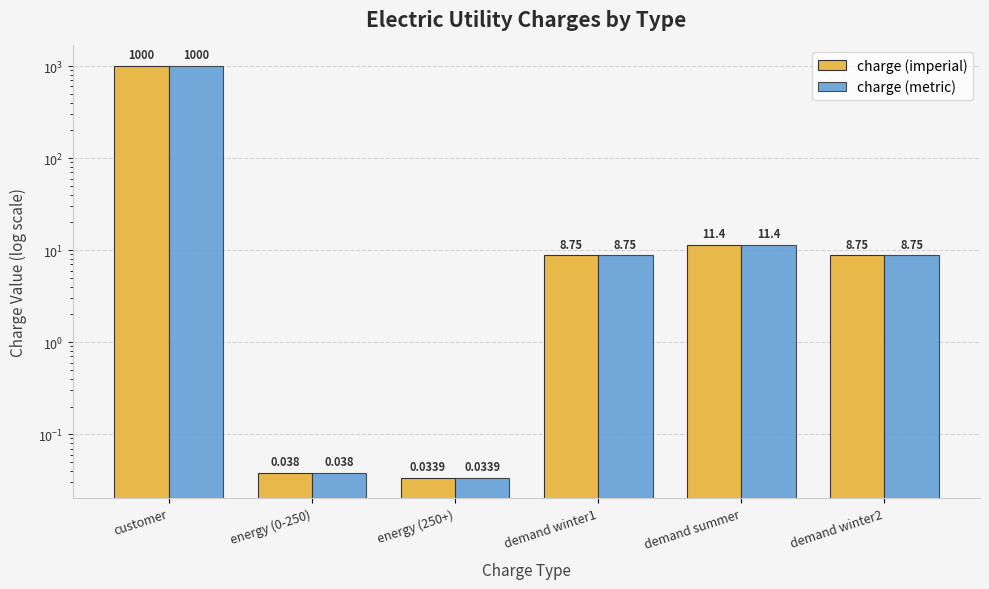

At which category is the sum across all series the highest?

customer